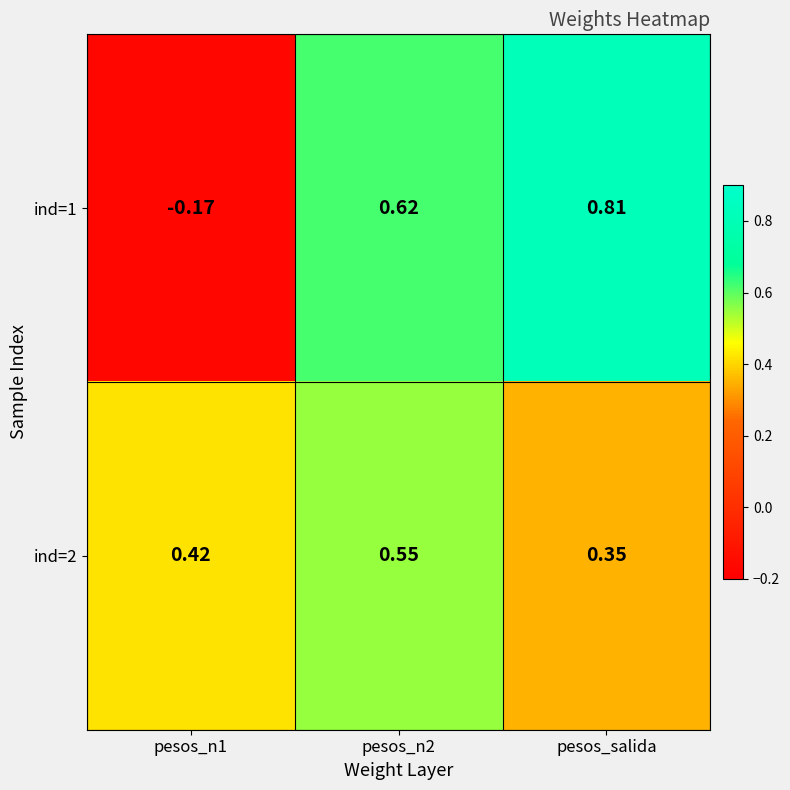

At which label is ind=2 closest to 0?

pesos_salida